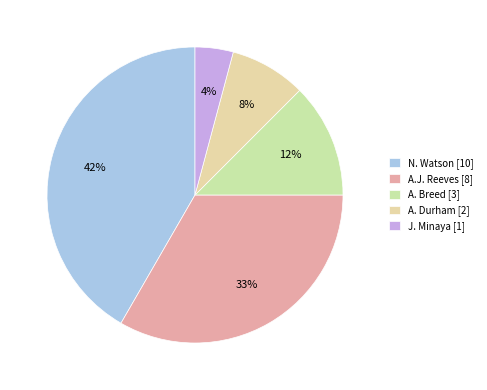

What is the smallest slice in the pie chart?

J. Minaya [1]